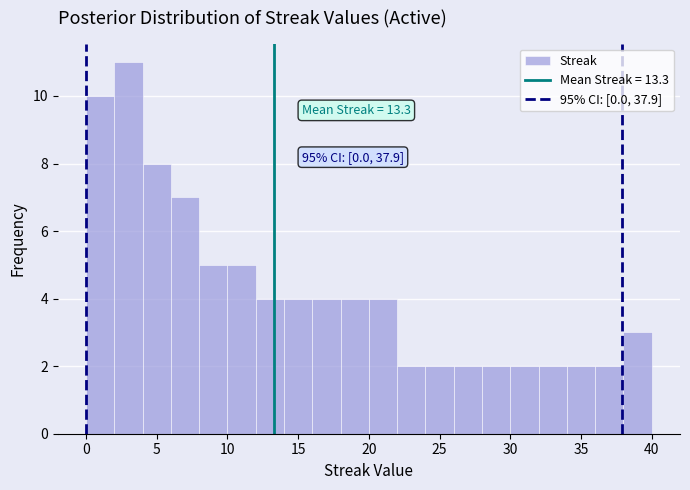

Which range on the x-axis has the tallest bar?

2 to 4